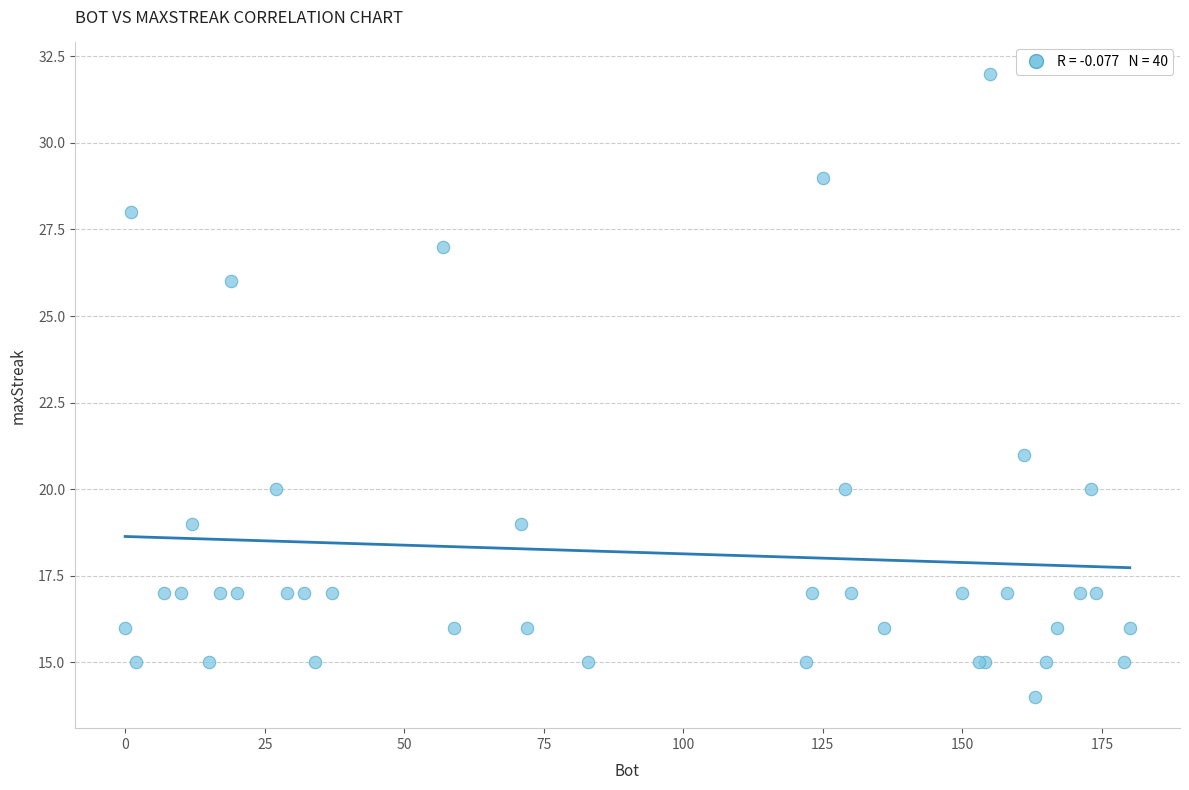

What Y value in the scatter plot is closest to 23?

21